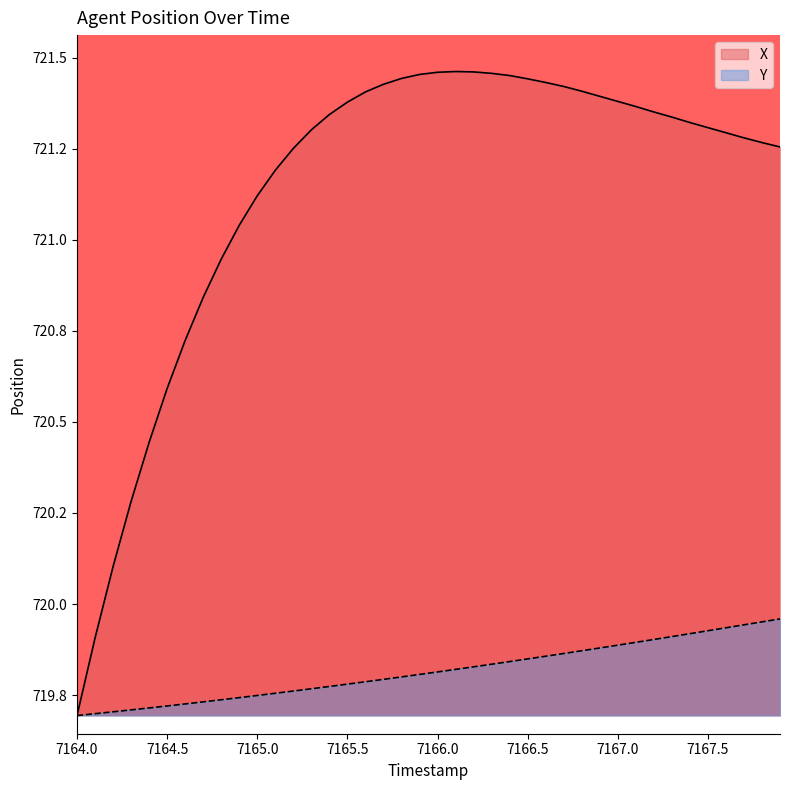

What is the difference between the maximum and second lowest values in the X series?

1.6